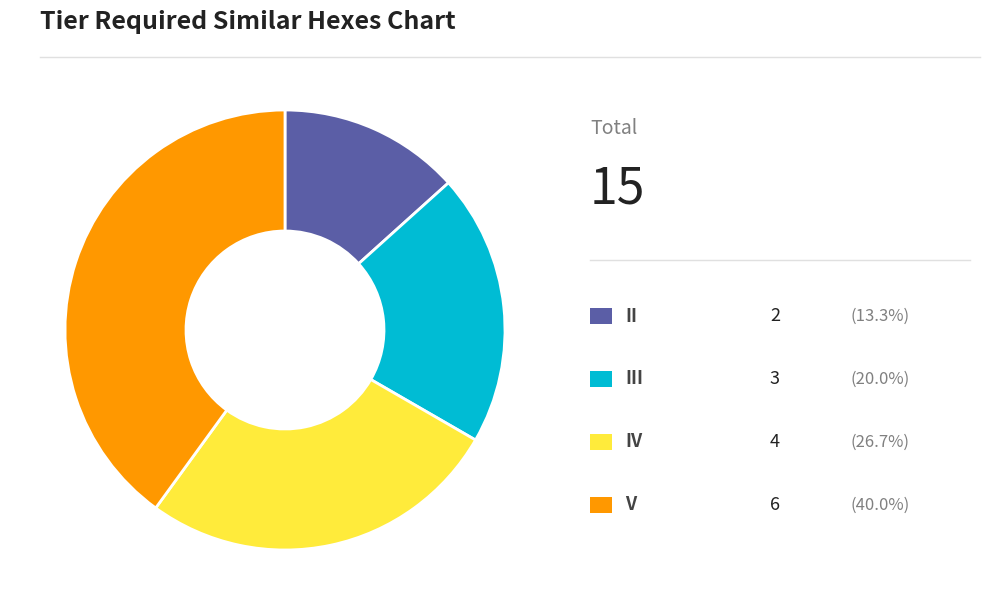

Does any single category account for the majority?

No